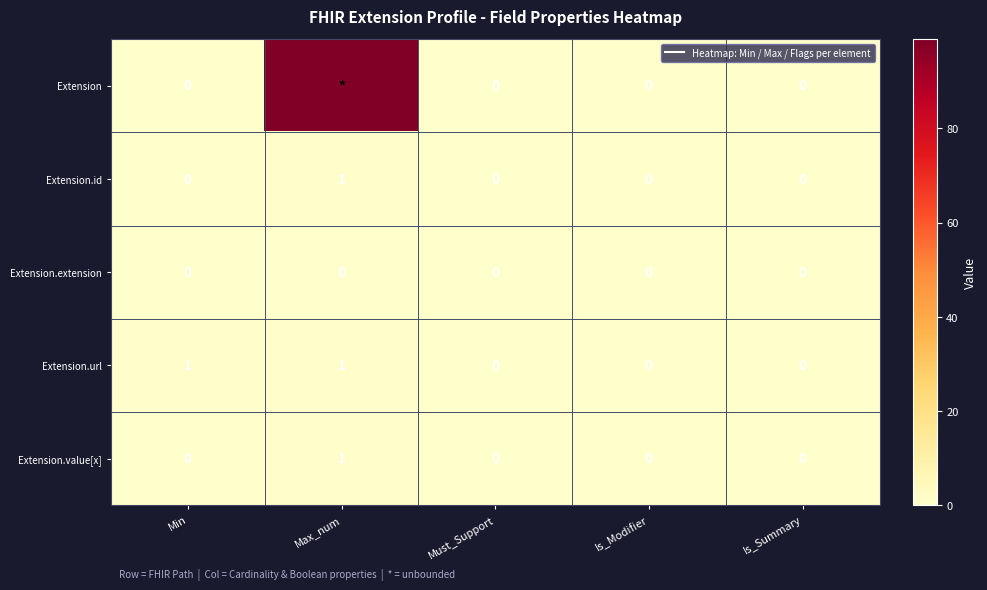

What is the greatest value displayed?

99